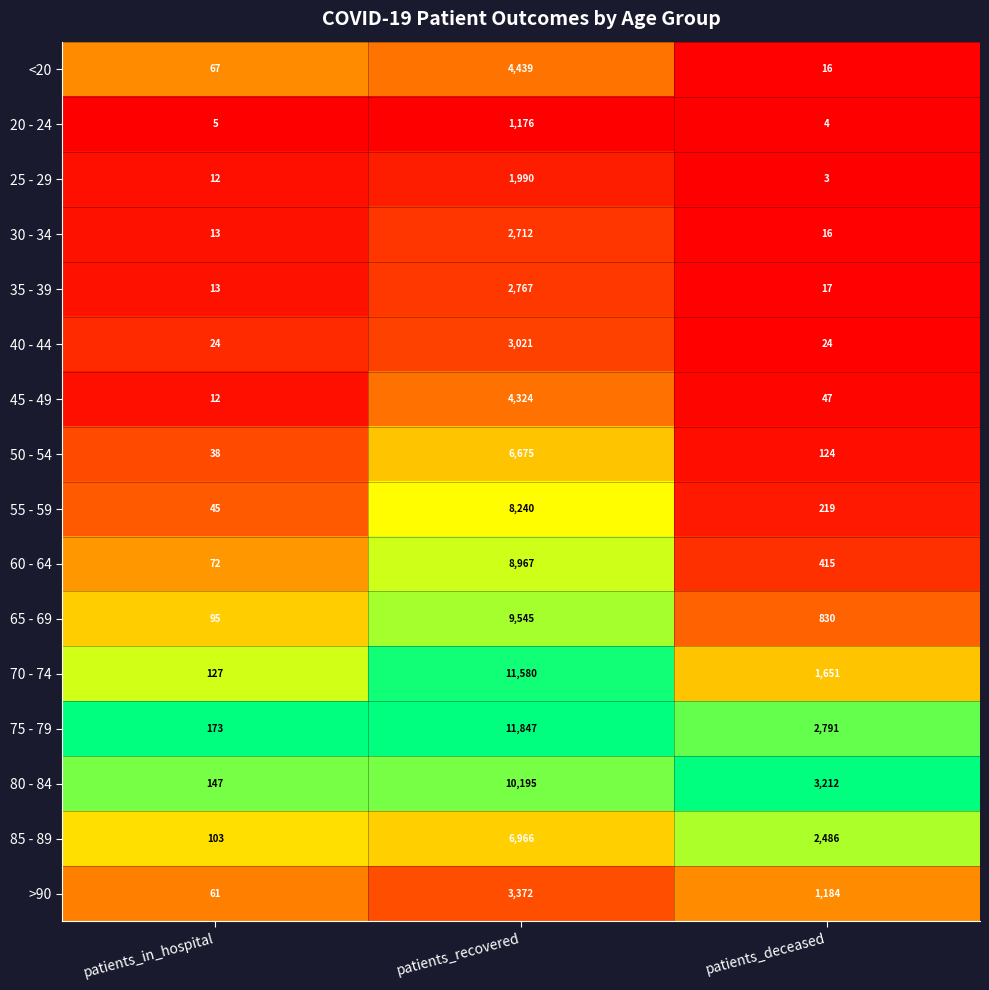

Is the value of 40 - 44 at patients_recovered greater than the value of 65 - 69 at patients_in_hospital?

Yes